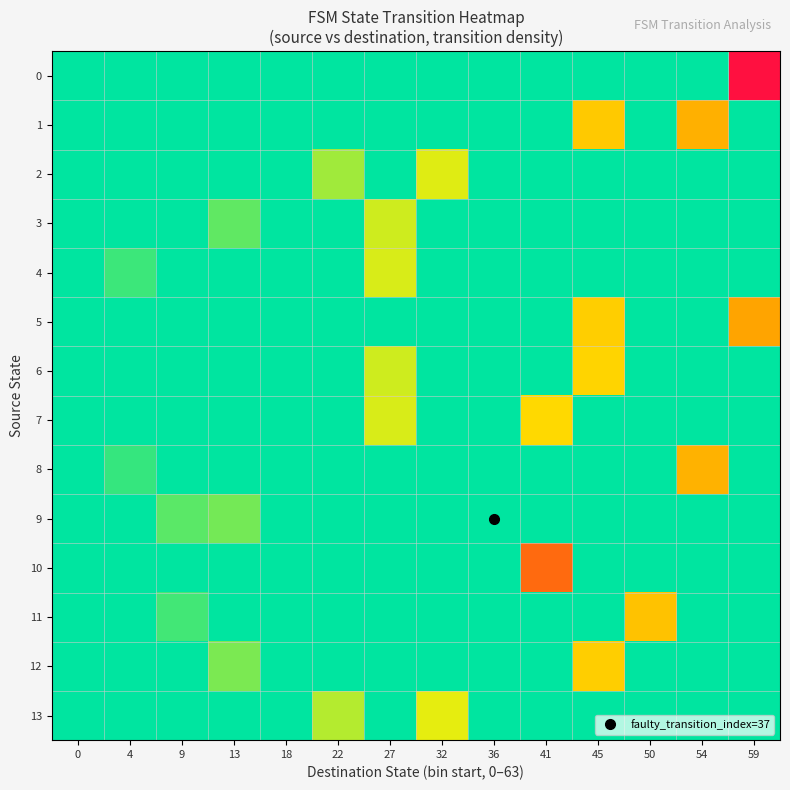

Count the number of categories in the chart.

14